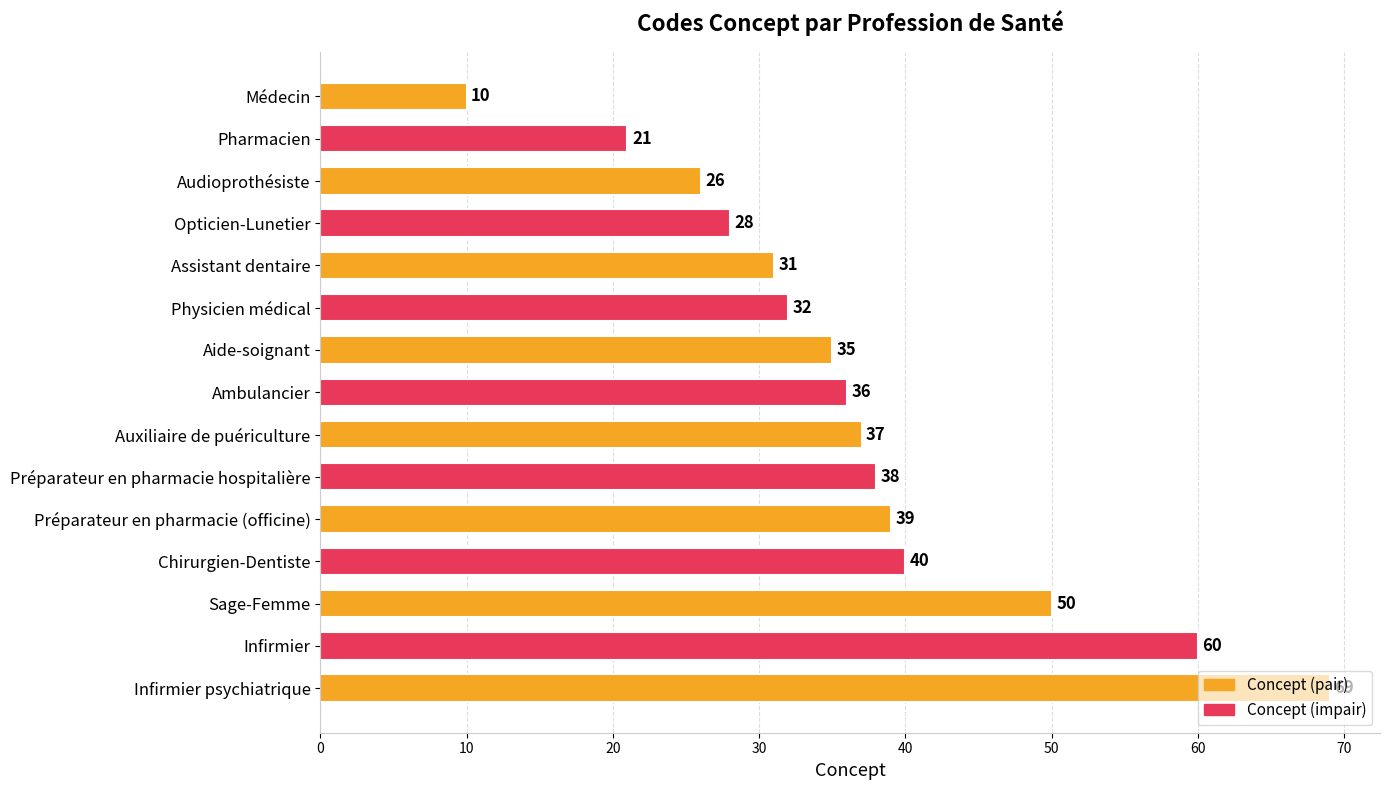

What is the value of the 9th bar from the top?

37